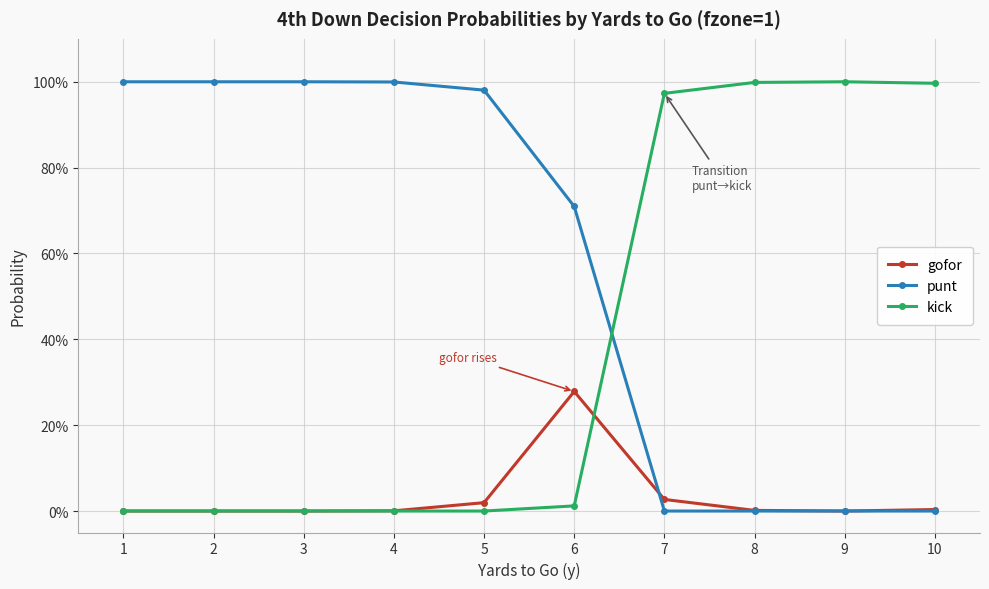

How many interior local valleys does the gofor series have?

1